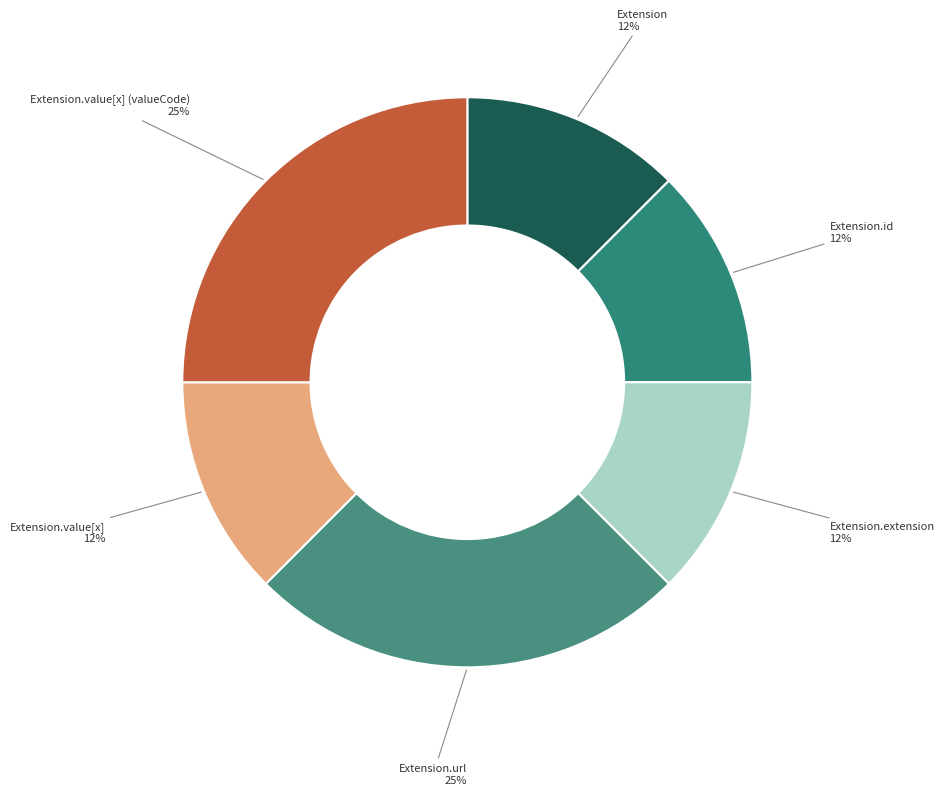

Does any single category account for the majority?

No